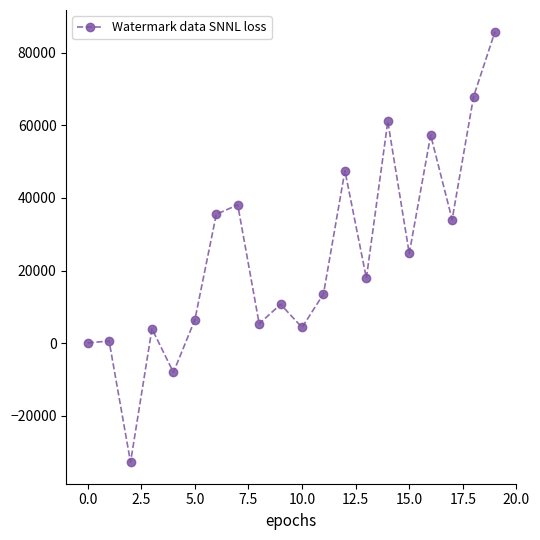

What is the greatest value displayed?

85775.0